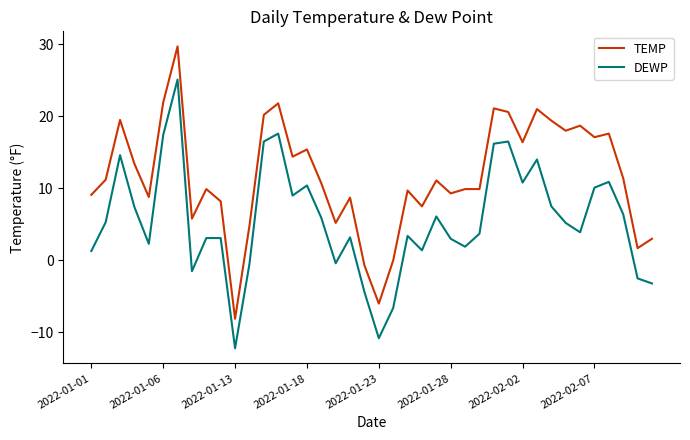

Which series has the widest spread of values?

TEMP